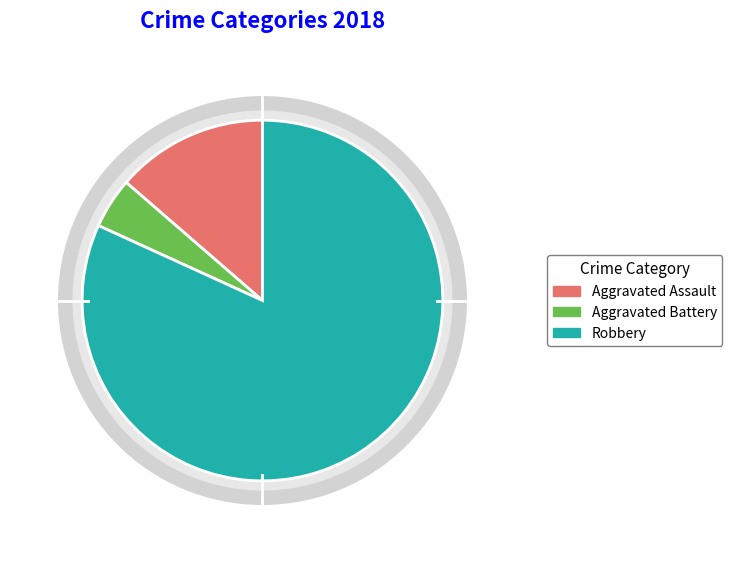

To the nearest percent, what is the difference between the Robbery and Aggravated Assault slice percentages?

68%